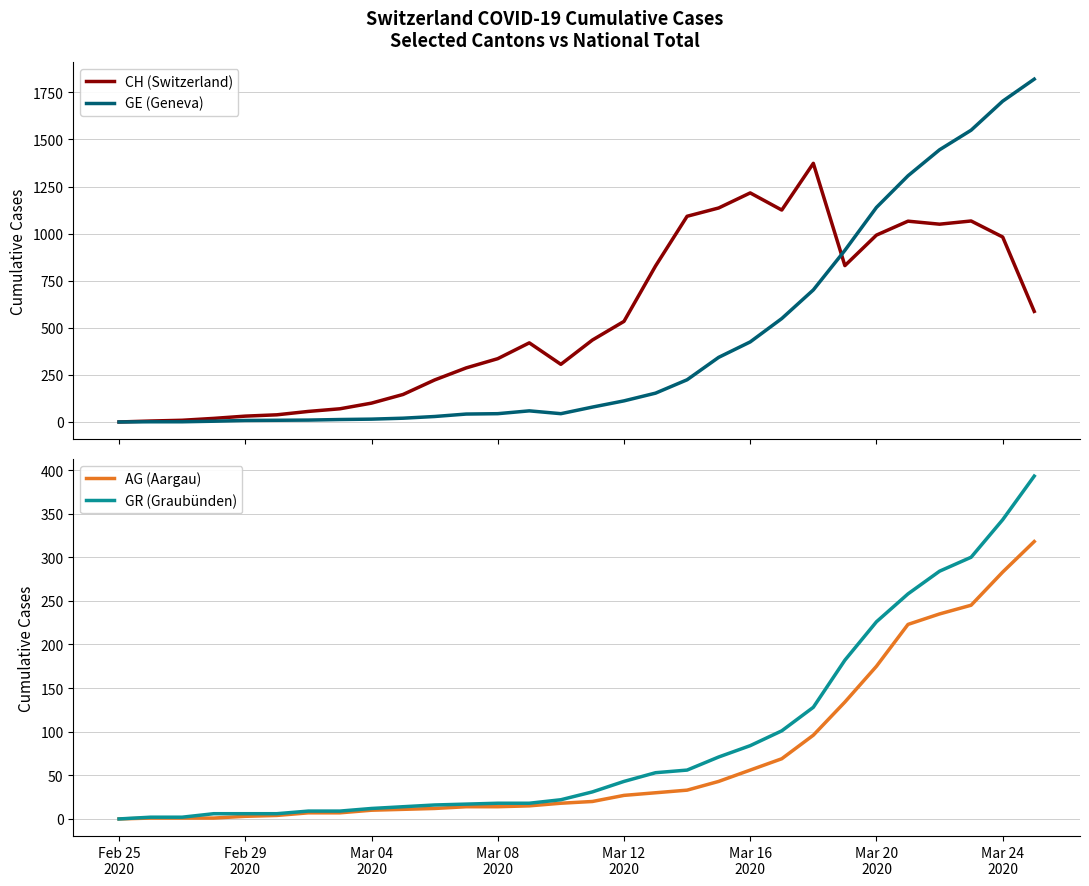

What position from the right is Mar 16 2020?

10